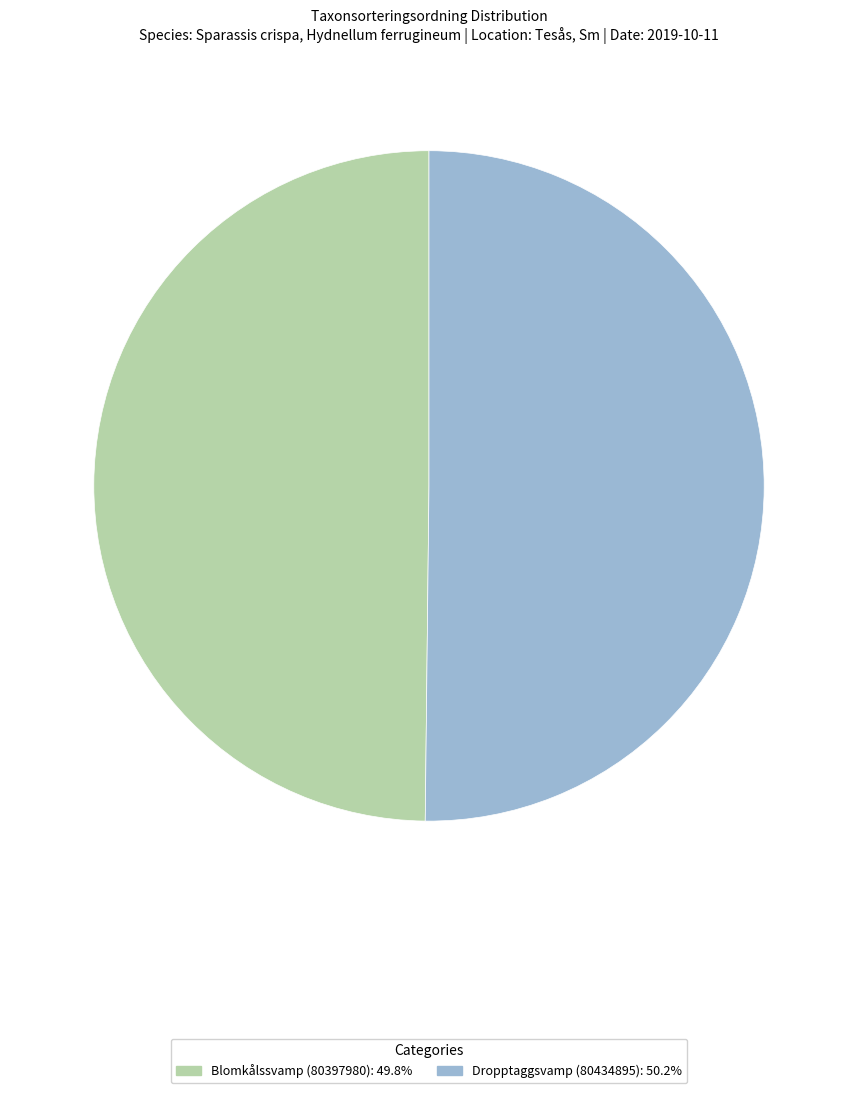

Approximately how many times larger is the value at Dropptaggsvamp (80434895): 50.2% compared to Blomkålssvamp (80397980): 49.8%?

1.0